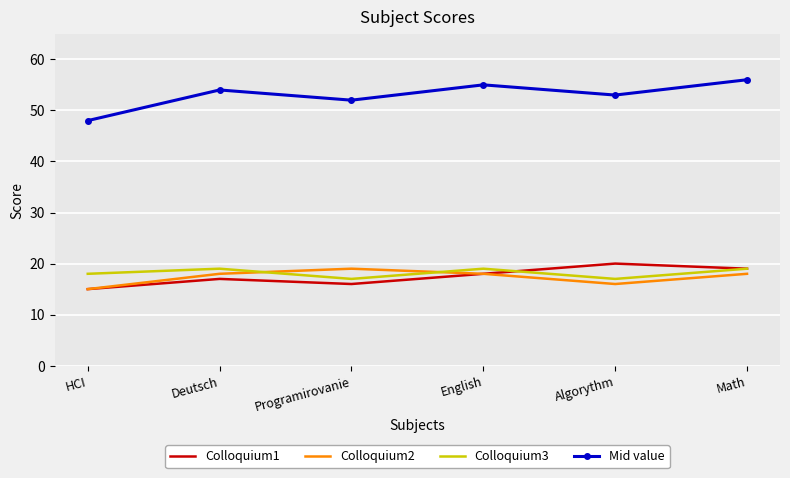

True or false: Colloquium2 has a value of 7 at Algorythm.

False